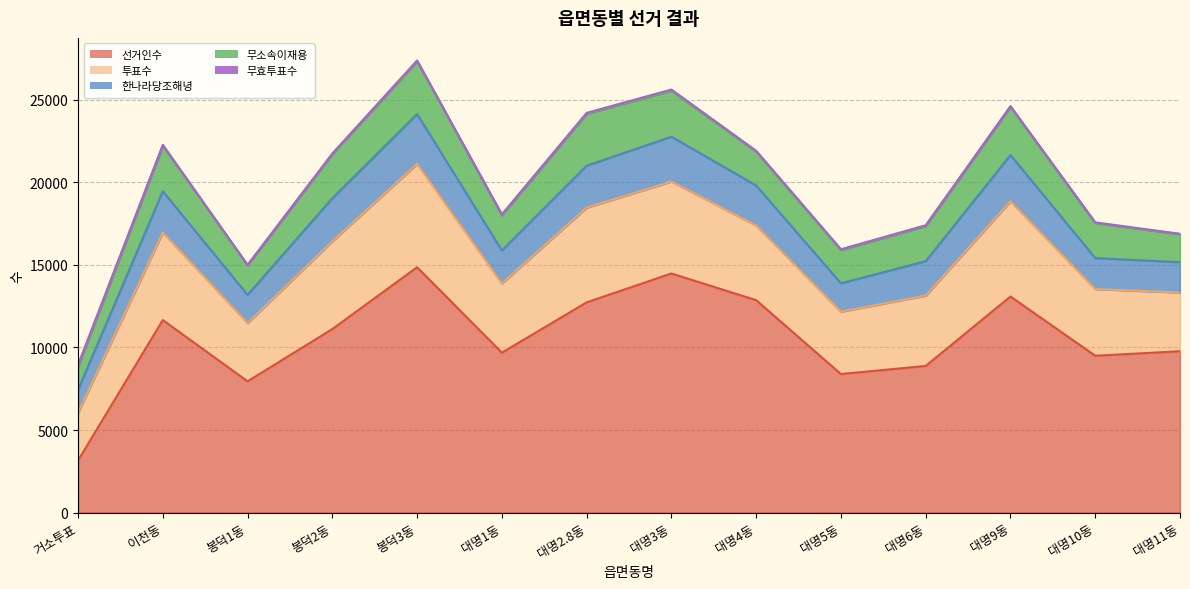

Is it true that 무효투표수 equals 89 at 대명2.8동?

False